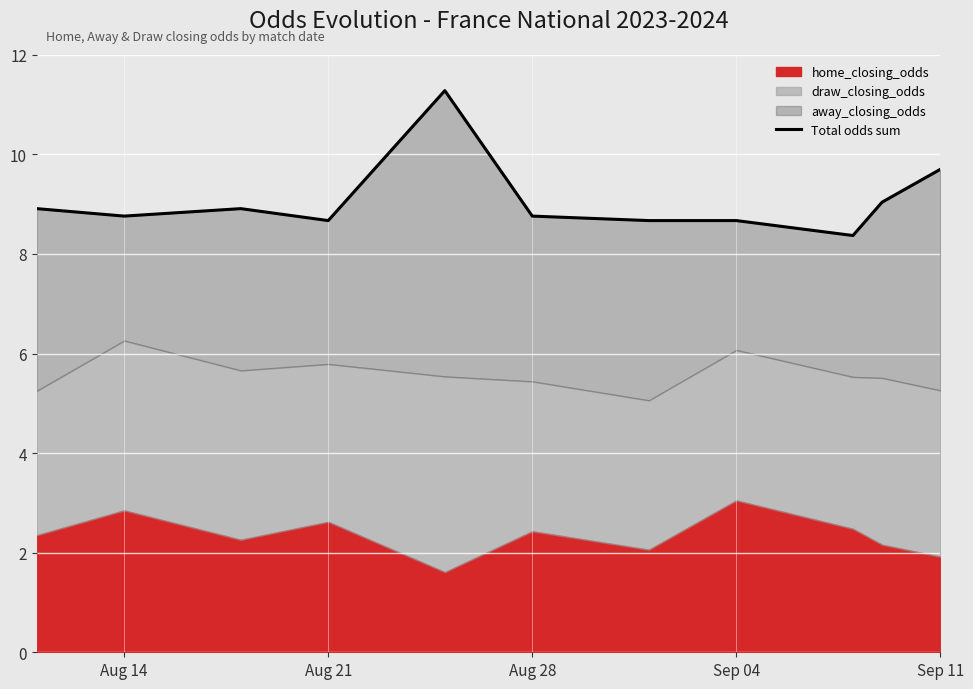

At which category does the data reach its first local valley?

Aug 14